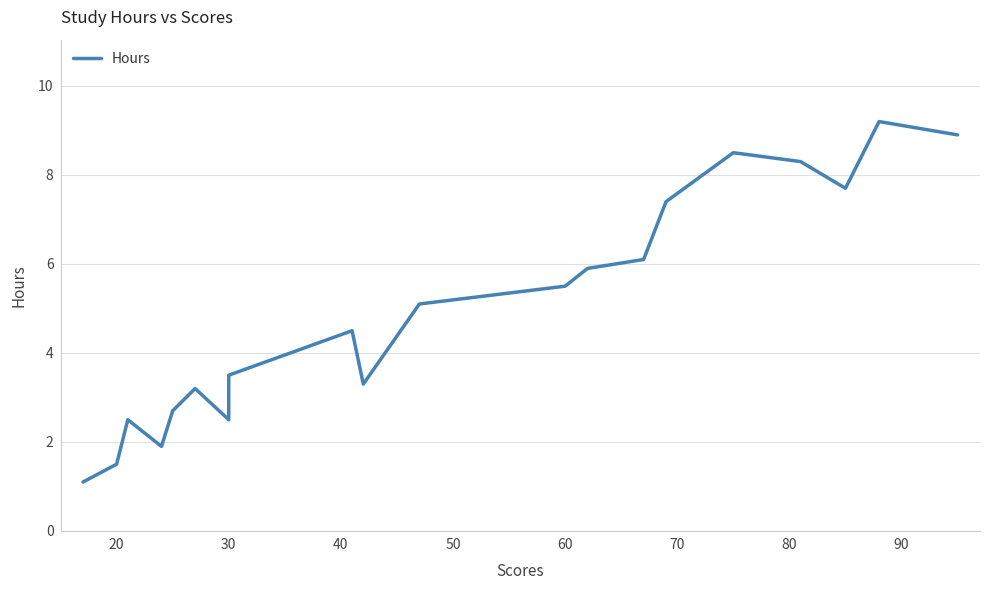

How many data points are less than 5?

10